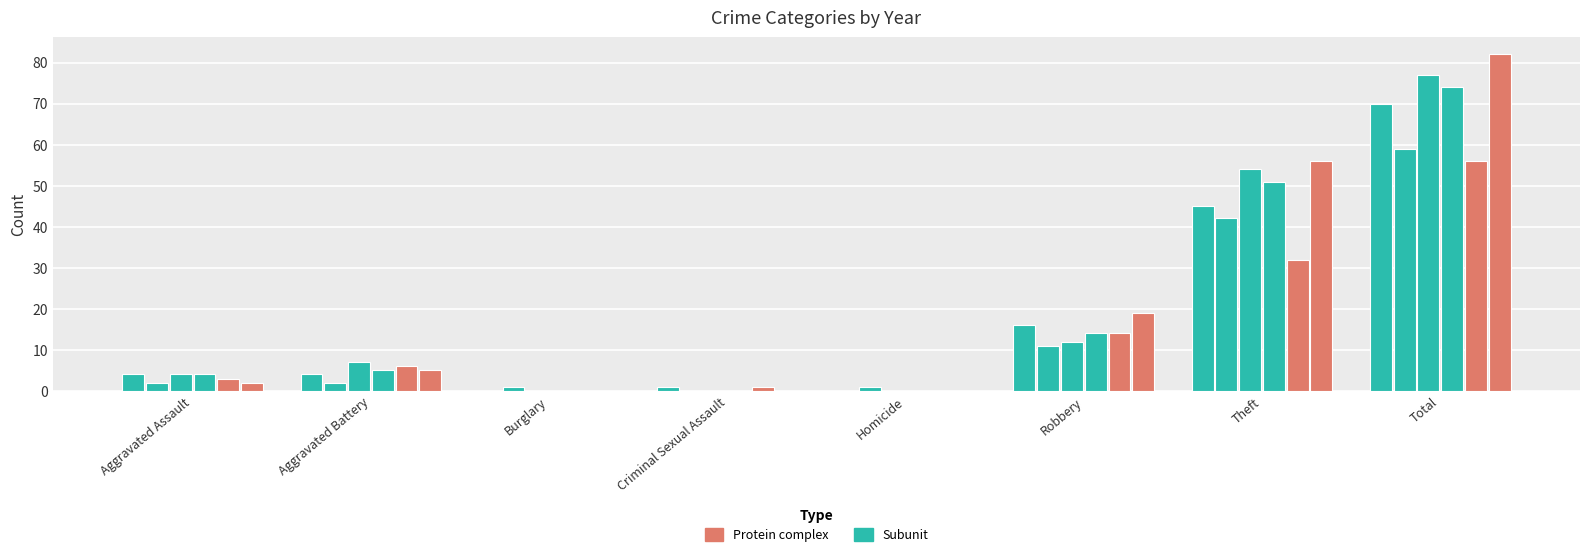

The value of 2020 at Criminal Sexual Assault is 2. True or false?

False